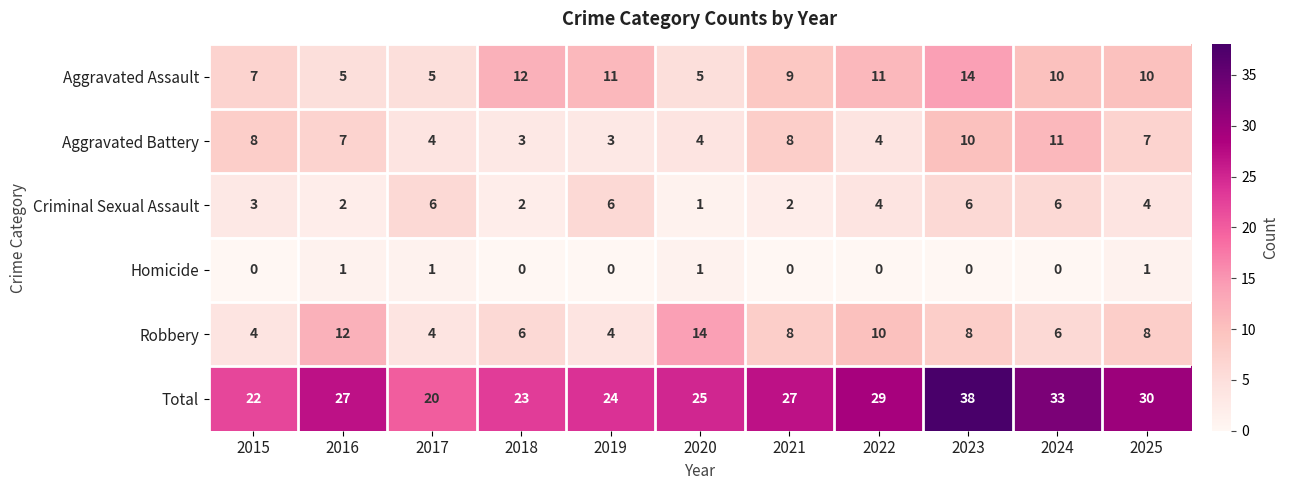

The Aggravated Assault series shows 8 at 2020. True or false?

False